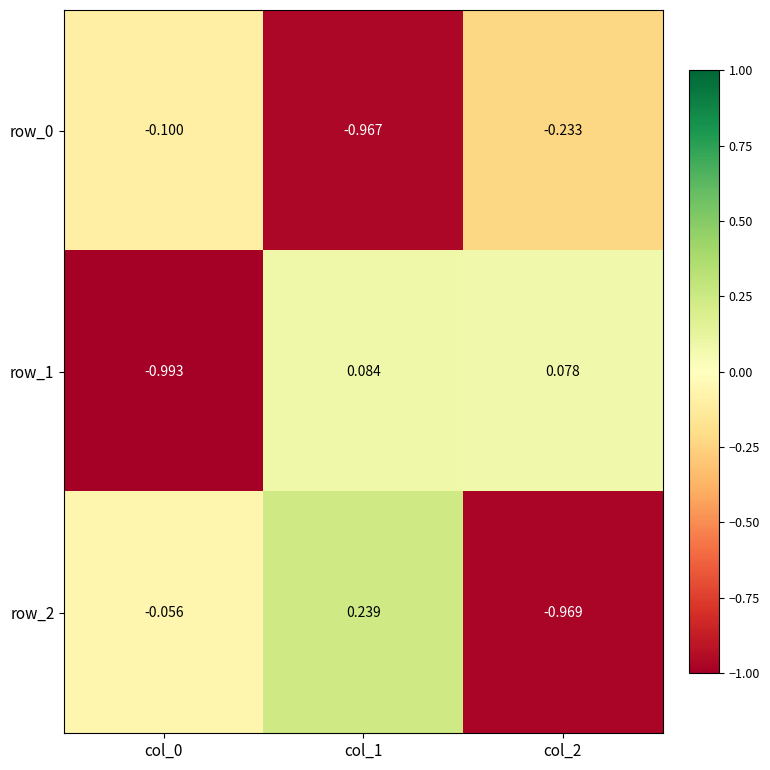

What is the total value across all series at col_0?

-1.1